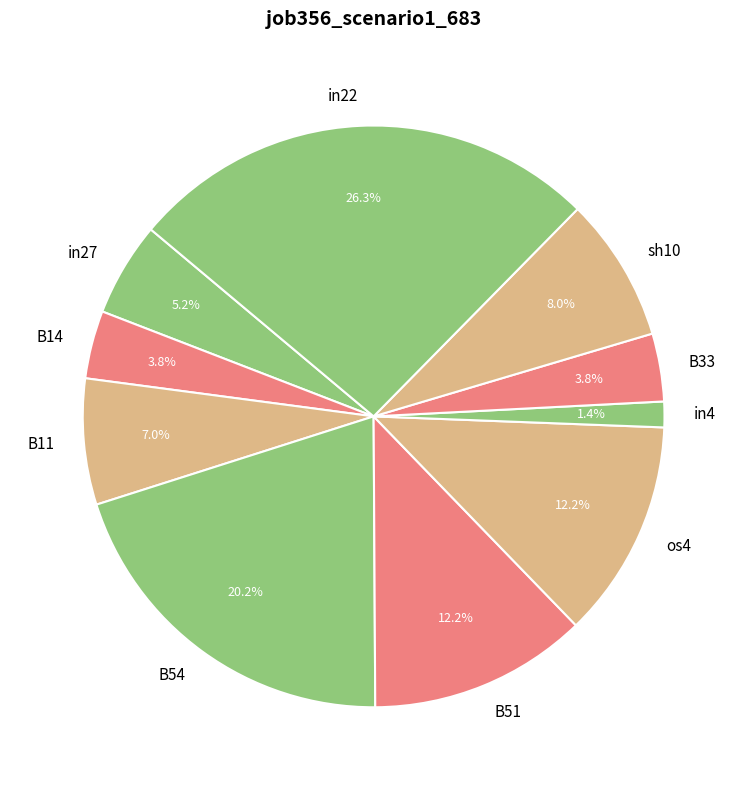

What percentage do in27 and in22 together represent?

31.5%